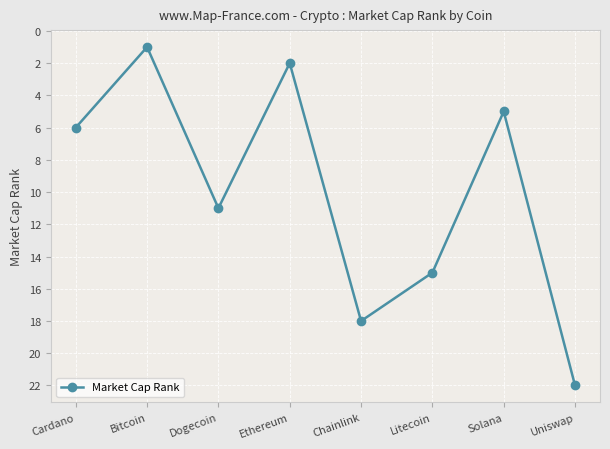

How many points are lower than both their immediate neighbors (excluding endpoints)?

3